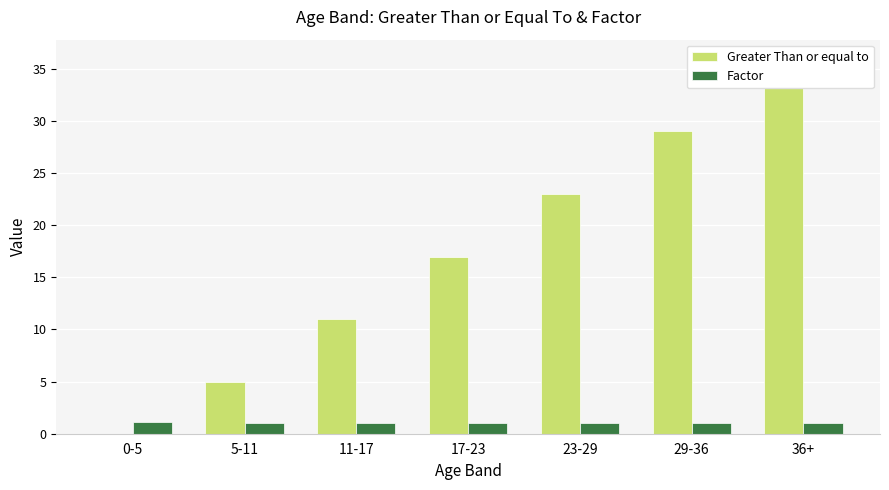

The value of Greater Than or equal to at 29-36 is 29.0. True or false?

True